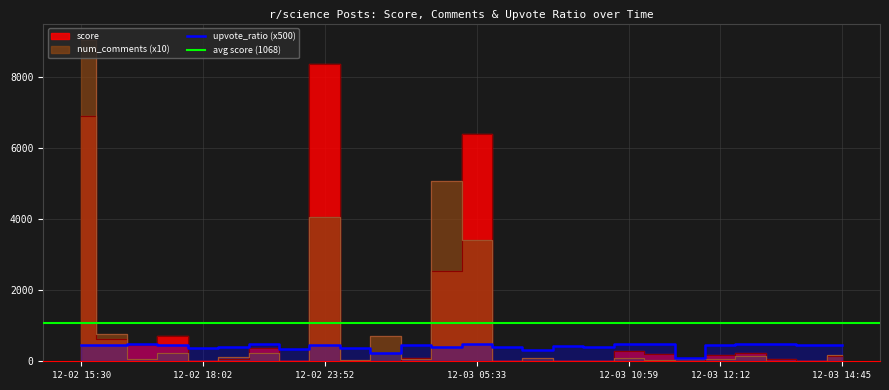

True or false: upvote_ratio has a value of 289 at 12-02 15:30.

False